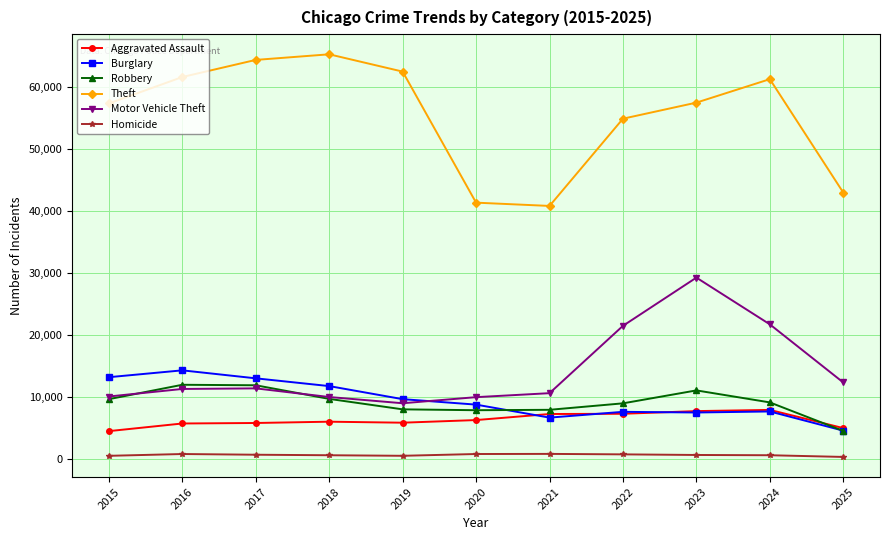

Which series has the largest range (max minus min)?

Theft